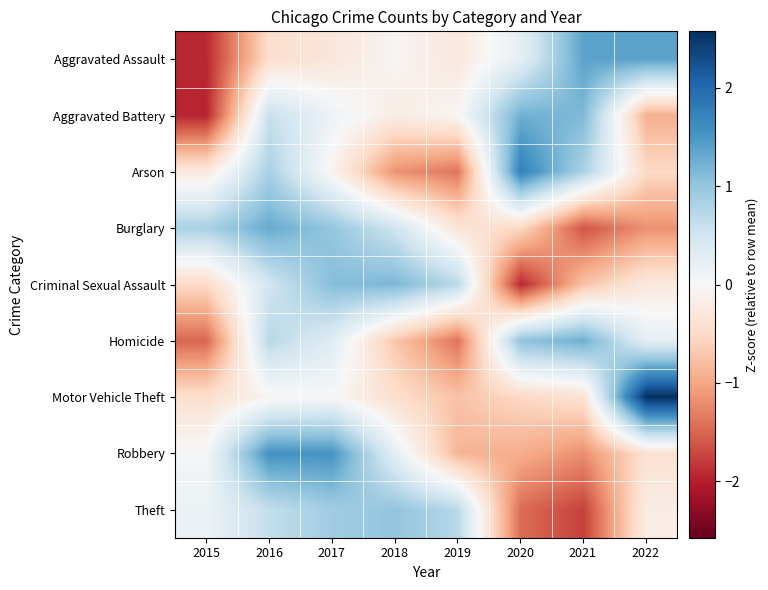

Reading left to right, what are all the values shown in this chart?

Aggravated Assault: 2015=-1.9	2016=-0.4	2017=-0.3	2018=-0.1	2019=-0.3	2020=0.2	2021=1.4	2022=1.4
Aggravated Battery: 2015=-2.0	2016=0.6	2017=0.1	2018=-0.2	2019=-0.0	2020=1.2	2021=1.1	2022=-0.9
Arson: 2015=-0.3	2016=0.8	2017=-0.1	2018=-1.2	2019=-1.4	2020=1.7	2021=0.8	2022=-0.5
Burglary: 2015=0.8	2016=1.3	2017=1.0	2018=0.5	2019=-0.3	2020=-0.5	2021=-1.6	2022=-1.2
Criminal Sexual Assault: 2015=-0.5	2016=0.5	2017=1.1	2018=1.2	2019=0.7	2020=-1.9	2021=-0.8	2022=-0.3
Homicide: 2015=-1.5	2016=0.7	2017=0.3	2018=-0.7	2019=-1.4	2020=1.0	2021=1.3	2022=0.2
Motor Vehicle Theft: 2015=-0.4	2016=-0.1	2017=0.0	2018=-0.4	2019=-0.7	2020=-0.5	2021=-0.4	2022=2.6
Robbery: 2015=0.0	2016=1.6	2017=1.5	2018=0.3	2019=-0.9	2020=-0.9	2021=-1.2	2022=-0.4
Theft: 2015=0.1	2016=0.6	2017=0.9	2018=1.0	2019=0.7	2020=-1.4	2021=-1.8	2022=-0.2